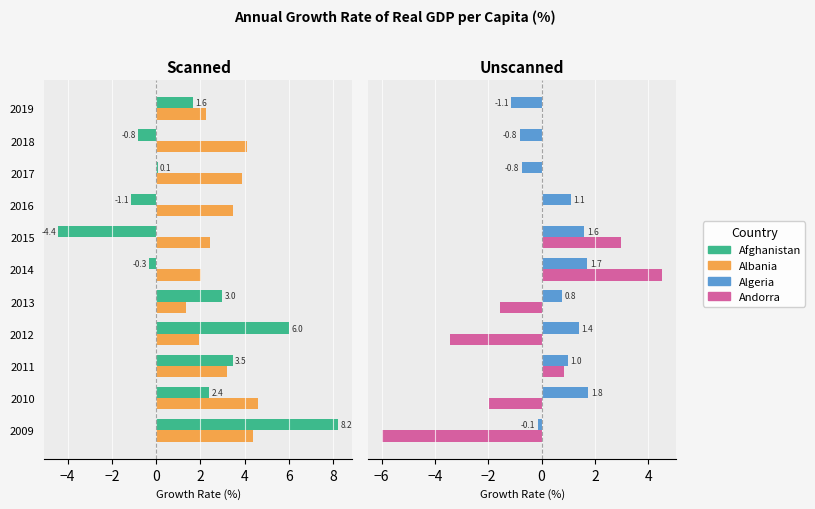

How many data points in Algeria are above 0?

7